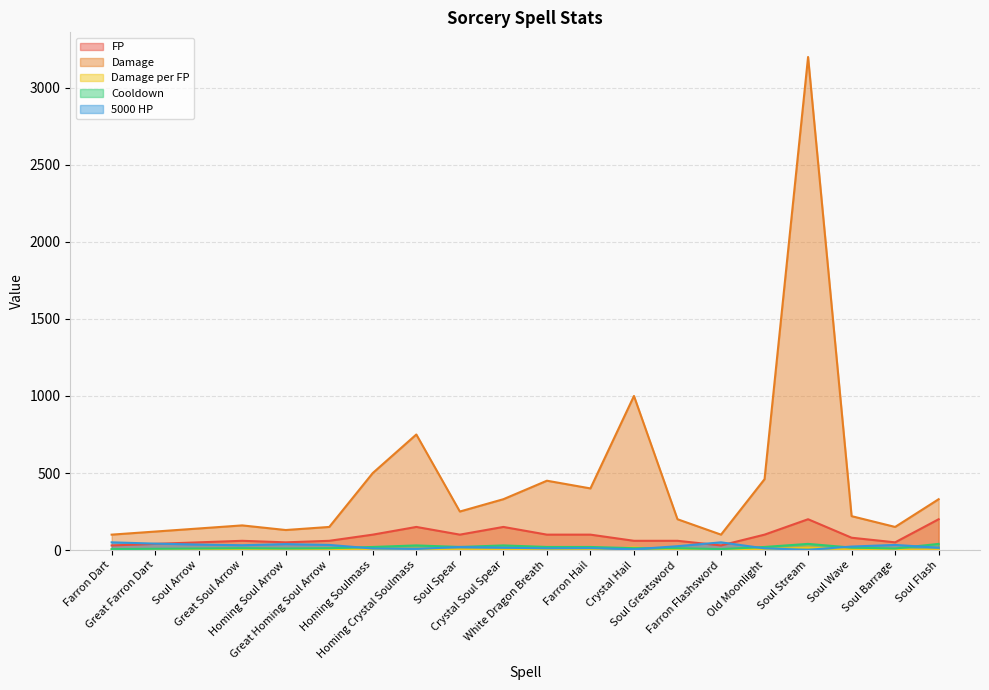

Reading left to right, extract all data points from this chart.

FP: Farron Dart=30.0	Great Farron Dart=40.0	Soul Arrow=50.0	Great Soul Arrow=60.0	Homing Soul Arrow=50.0	Great Homing Soul Arrow=60.0	Homing Soulmass=100.0	Homing Crystal Soulmass=150.0	Soul Spear=100.0	Crystal Soul Spear=150.0	White Dragon Breath=100.0	Farron Hail=100.0	Crystal Hail=60.0	Soul Greatsword=60.0	Farron Flashsword=30.0	Old Moonlight=100.0	Soul Stream=200.0	Soul Wave=80.0	Soul Barrage=50.0	Soul Flash=200.0
Damage: Farron Dart=100.0	Great Farron Dart=120.0	Soul Arrow=140.0	Great Soul Arrow=160.0	Homing Soul Arrow=130.0	Great Homing Soul Arrow=150.0	Homing Soulmass=500.0	Homing Crystal Soulmass=750.0	Soul Spear=250.0	Crystal Soul Spear=330.0	White Dragon Breath=450.0	Farron Hail=400.0	Crystal Hail=1000.0	Soul Greatsword=200.0	Farron Flashsword=100.0	Old Moonlight=460.0	Soul Stream=3200.0	Soul Wave=220.0	Soul Barrage=150.0	Soul Flash=330.0
Damage per FP: Farron Dart=3.3	Great Farron Dart=3.0	Soul Arrow=2.8	Great Soul Arrow=2.7	Homing Soul Arrow=2.6	Great Homing Soul Arrow=2.5	Homing Soulmass=5.0	Homing Crystal Soulmass=5.0	Soul Spear=2.5	Crystal Soul Spear=2.2	White Dragon Breath=4.5	Farron Hail=4.0	Crystal Hail=16.7	Soul Greatsword=3.3	Farron Flashsword=3.3	Old Moonlight=4.6	Soul Stream=16.0	Soul Wave=2.8	Soul Barrage=3.0	Soul Flash=1.7
Cooldown: Farron Dart=6.0	Great Farron Dart=8.0	Soul Arrow=10.0	Great Soul Arrow=12.0	Homing Soul Arrow=10.0	Great Homing Soul Arrow=12.0	Homing Soulmass=20.0	Homing Crystal Soulmass=30.0	Soul Spear=20.0	Crystal Soul Spear=30.0	White Dragon Breath=20.0	Farron Hail=20.0	Crystal Hail=12.0	Soul Greatsword=12.0	Farron Flashsword=6.0	Old Moonlight=20.0	Soul Stream=40.0	Soul Wave=16.0	Soul Barrage=10.0	Soul Flash=40.0
5000 HP: Farron Dart=50.0	Great Farron Dart=41.7	Soul Arrow=35.7	Great Soul Arrow=31.3	Homing Soul Arrow=38.5	Great Homing Soul Arrow=33.3	Homing Soulmass=10.0	Homing Crystal Soulmass=6.7	Soul Spear=20.0	Crystal Soul Spear=15.2	White Dragon Breath=11.1	Farron Hail=12.5	Crystal Hail=5.0	Soul Greatsword=25.0	Farron Flashsword=50.0	Old Moonlight=10.9	Soul Stream=1.6	Soul Wave=22.7	Soul Barrage=33.3	Soul Flash=15.2